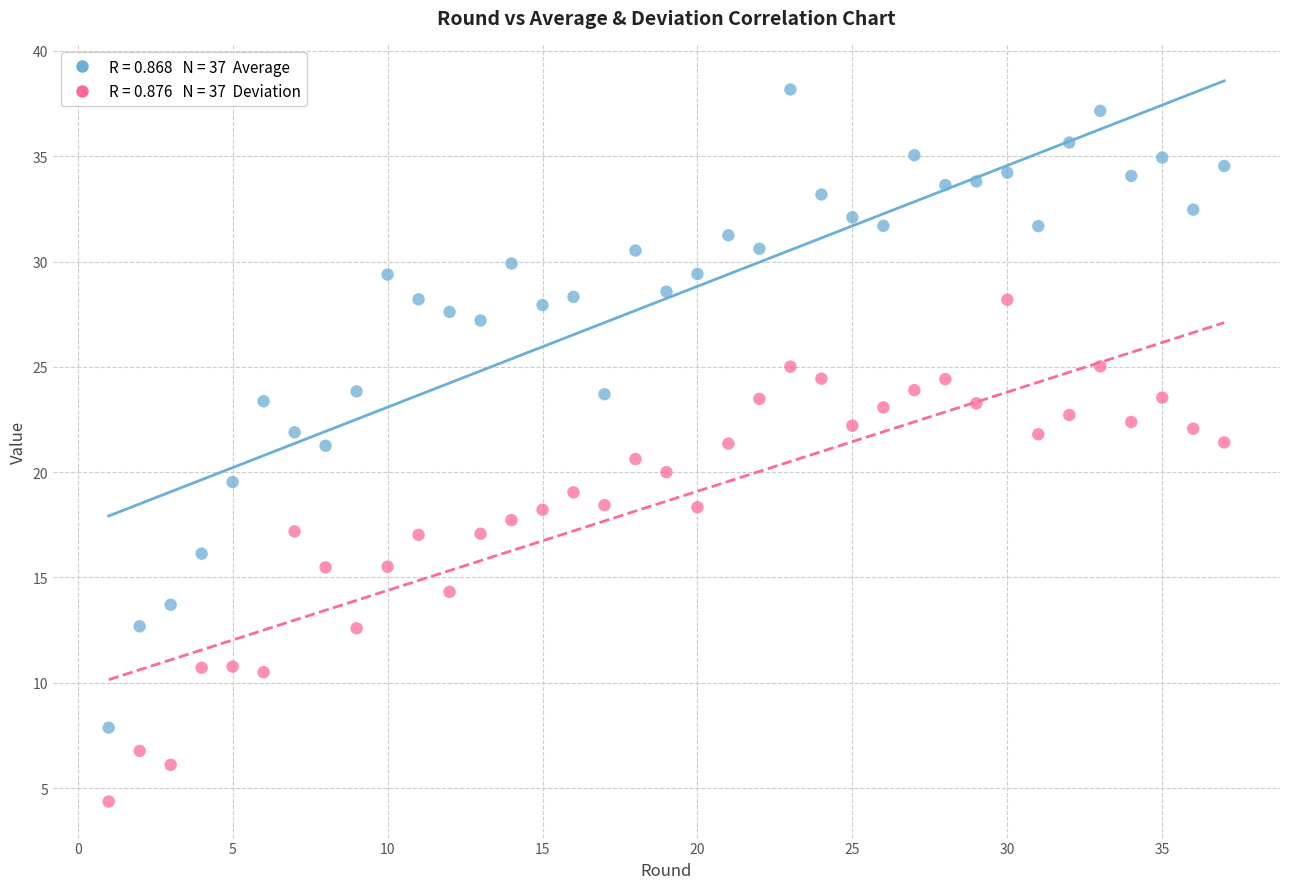

Across all data points, what is the range of Y values (max minus min)?

33.8